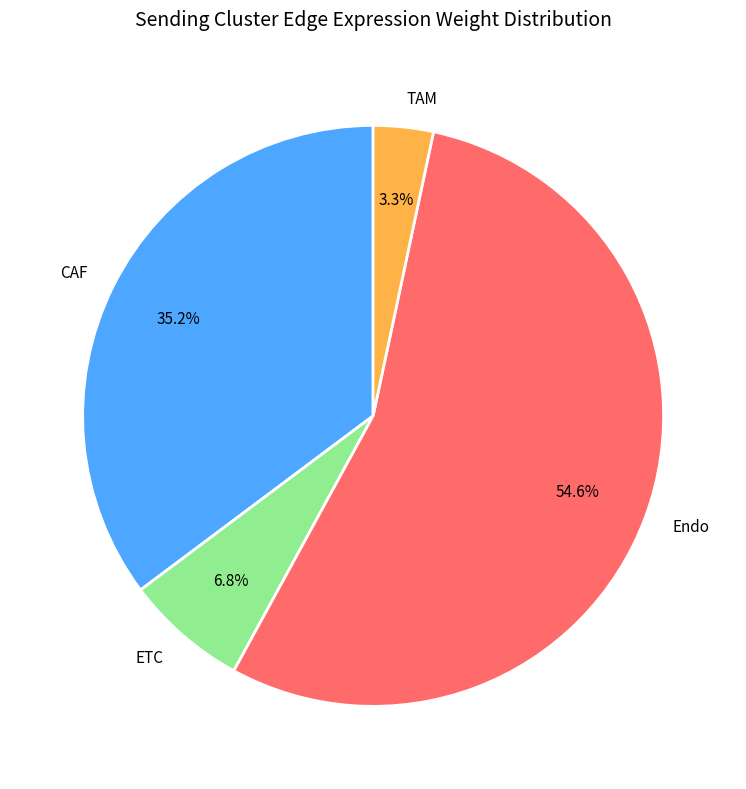

Between ETC and Endo, which is larger?

Endo